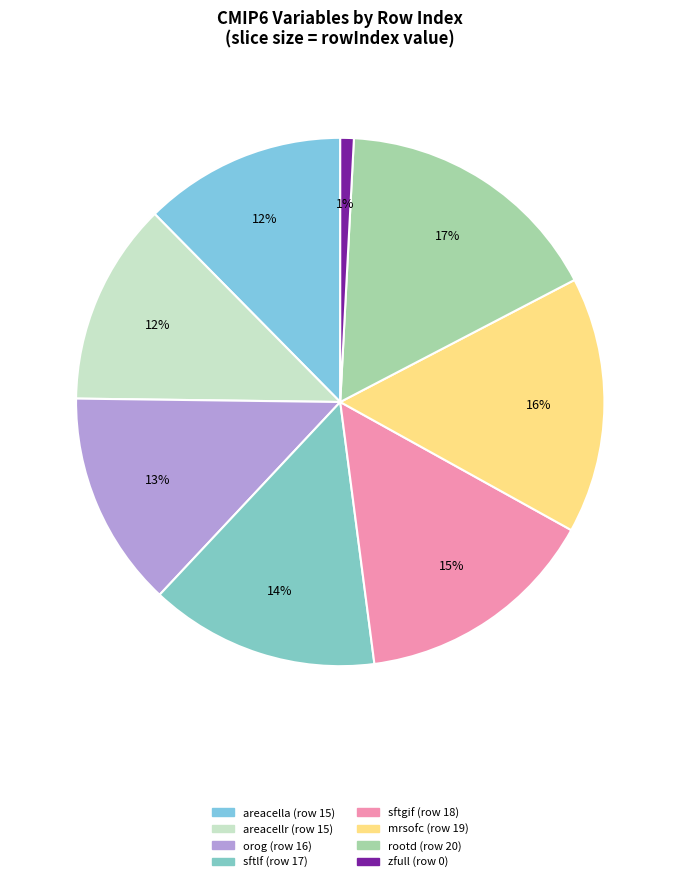

Count the number of slices in the pie.

8